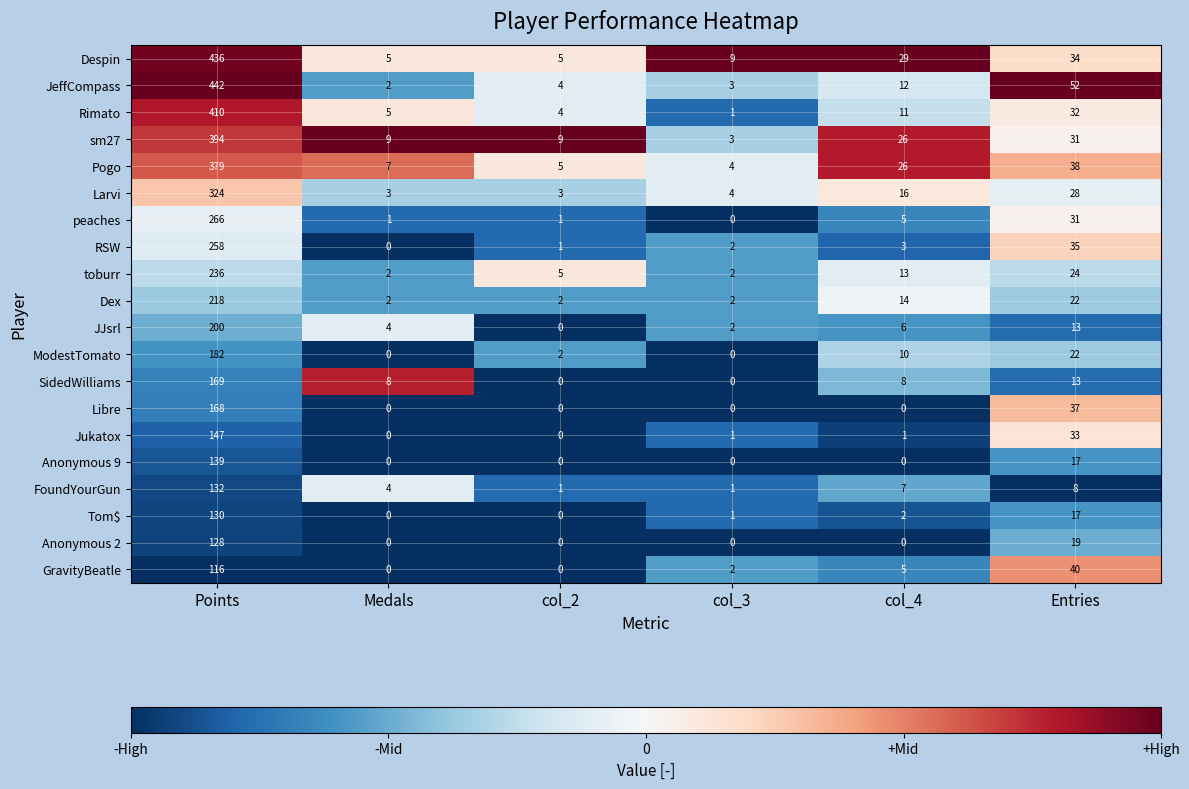

Which series has the largest total across all categories?

Despin